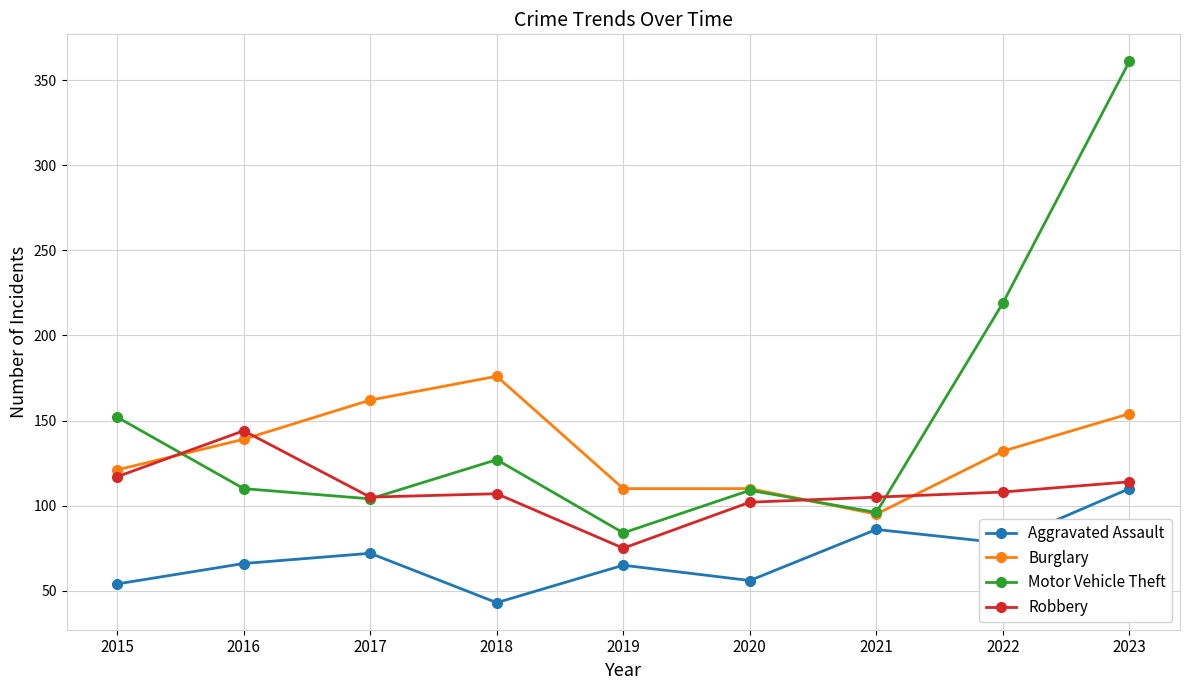

Rank the series by their average value, from highest to lowest.

Motor Vehicle Theft, Burglary, Robbery, Aggravated Assault